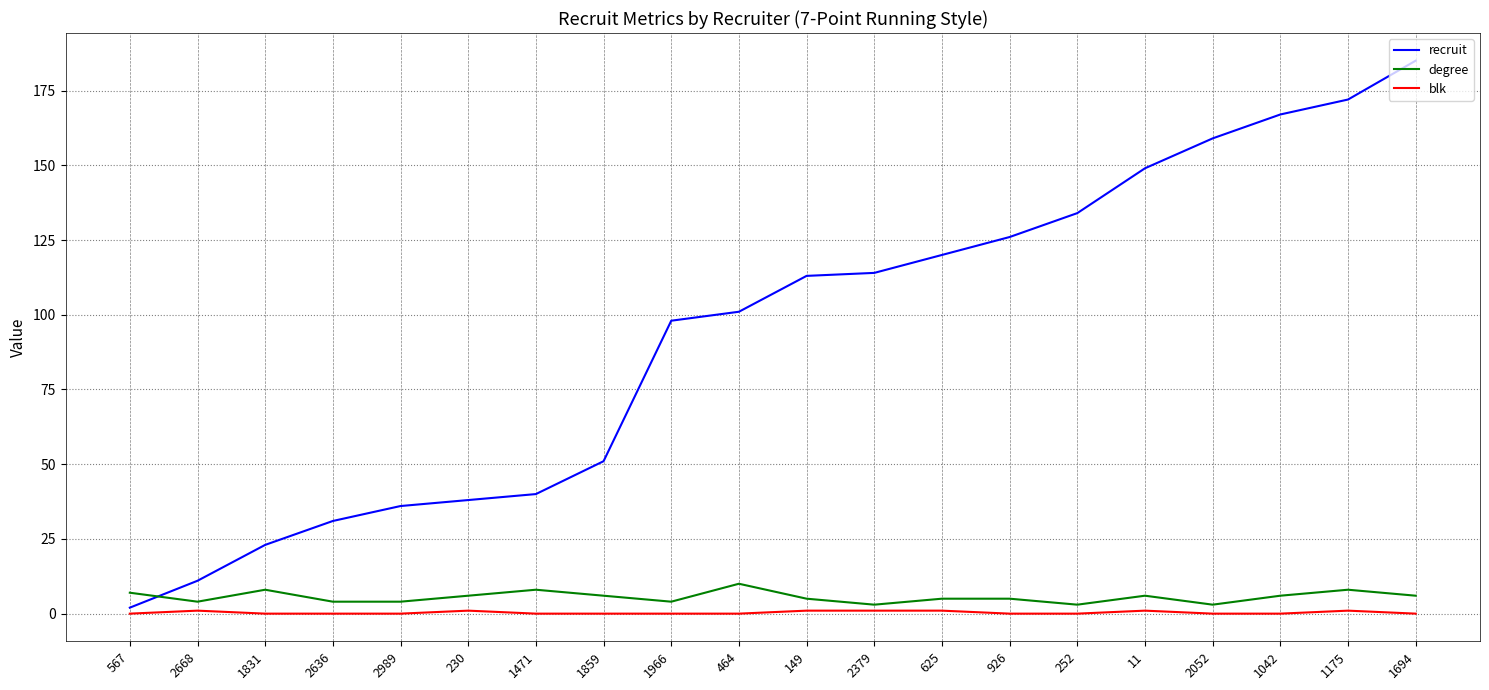

Rank the series by their maximum value, from lowest to highest.

blk, degree, recruit